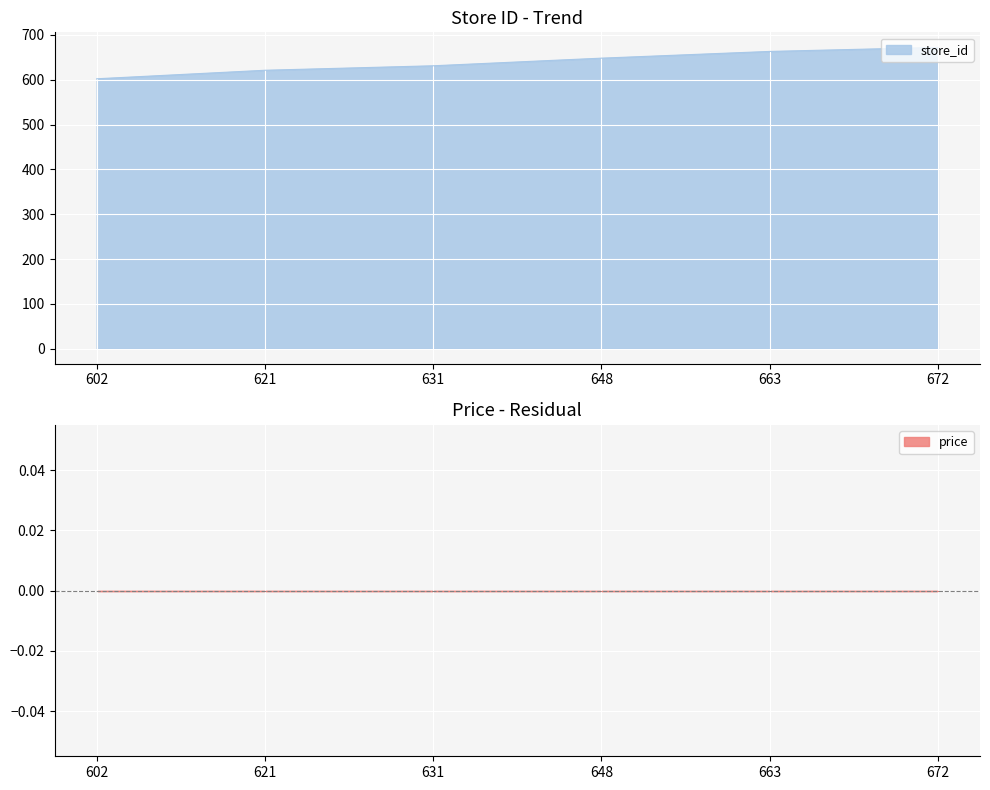

How many lines are shown in the chart?

1